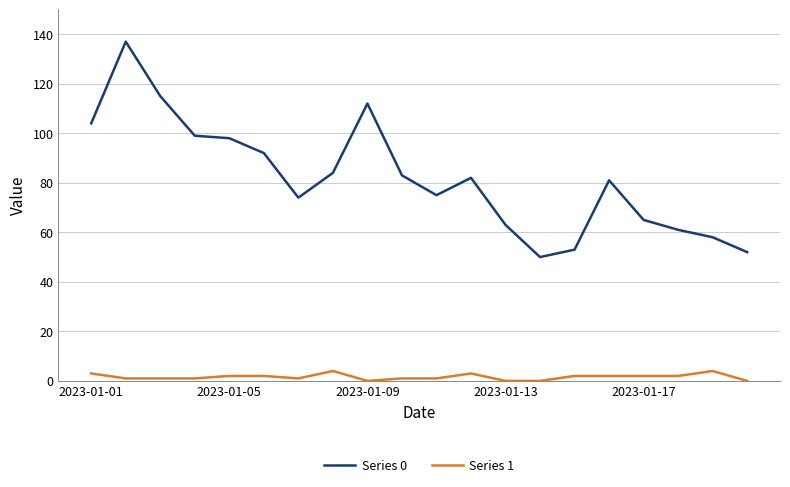

Which series has the largest total across all categories?

Series 0